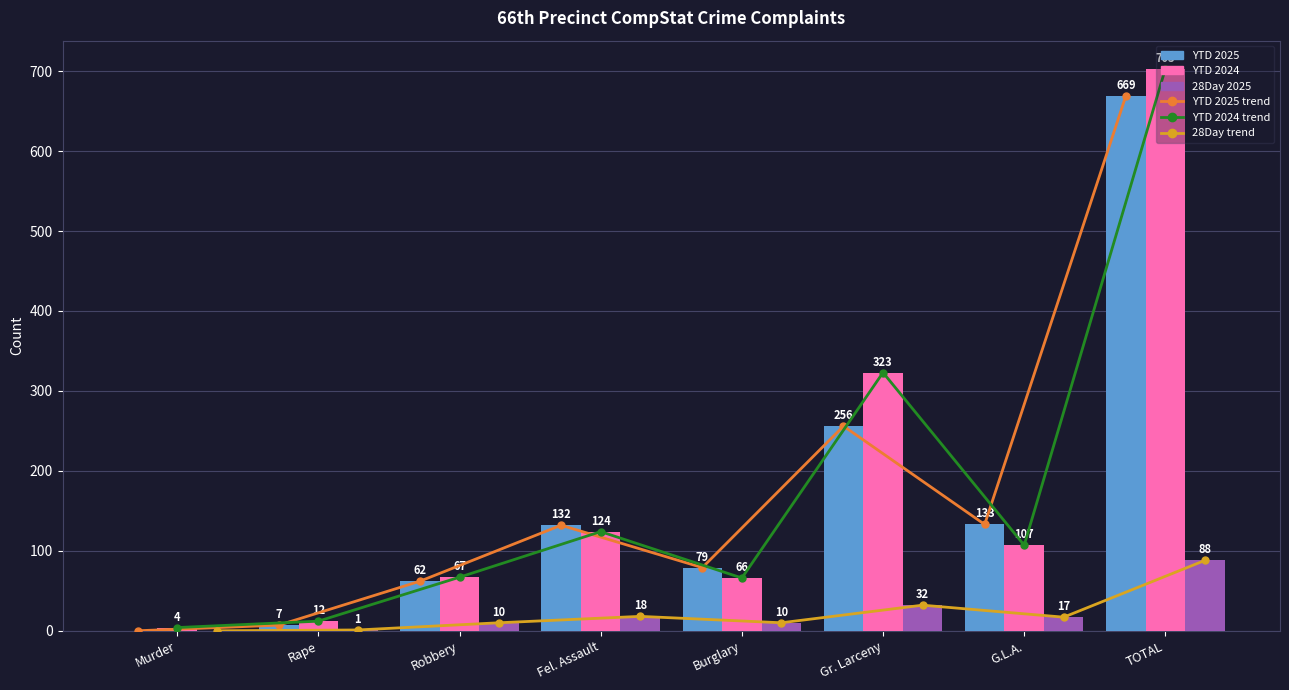

What is the value of the 28Day 2025 line bar at the 4th from the left?

18